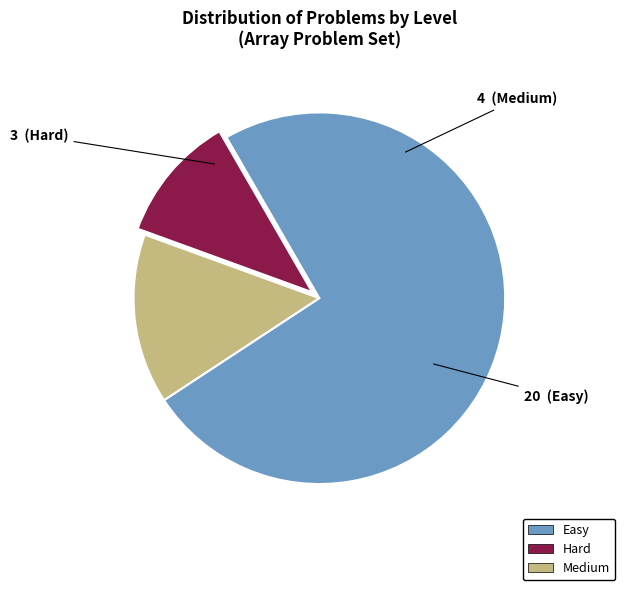

Is there a majority slice in this chart?

Yes